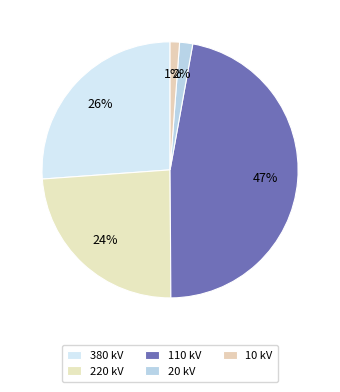

How many slices are in this pie chart?

5